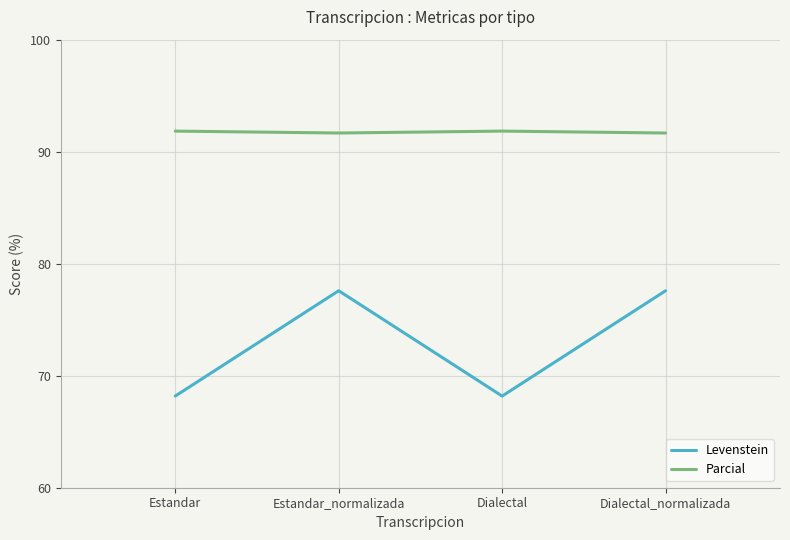

How many values in the Levenstein series exceed 77?

2